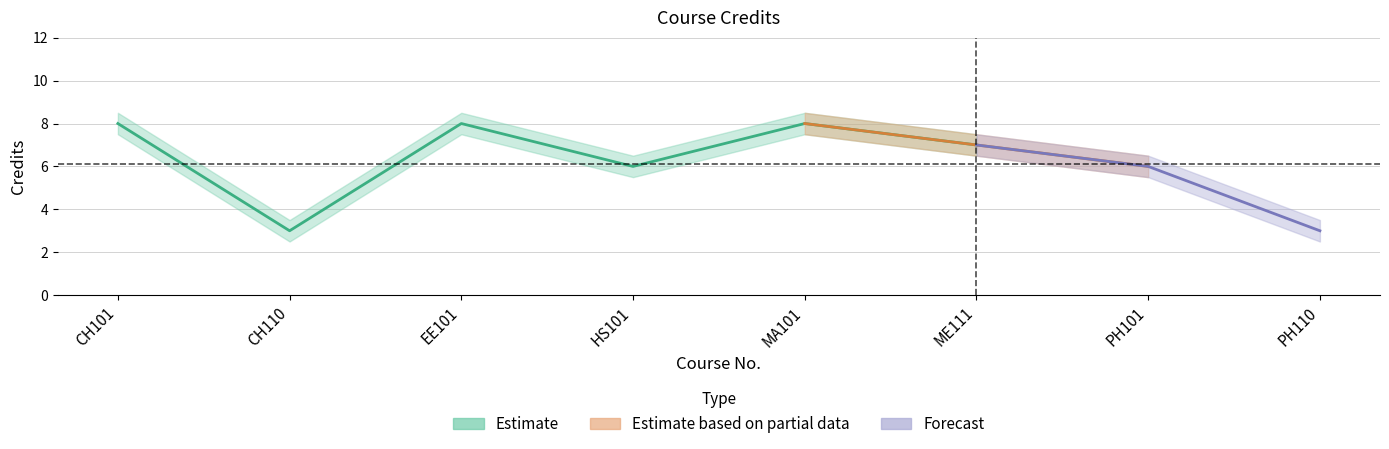

What is the label of the 3rd point from the left?

EE101